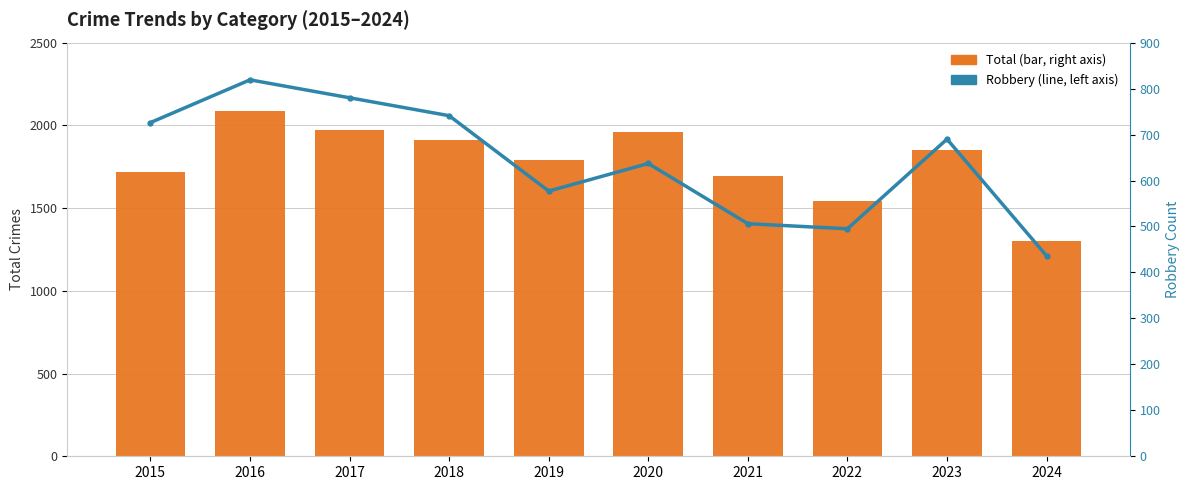

What is the spread (max minus min) of values at 2018?

1171